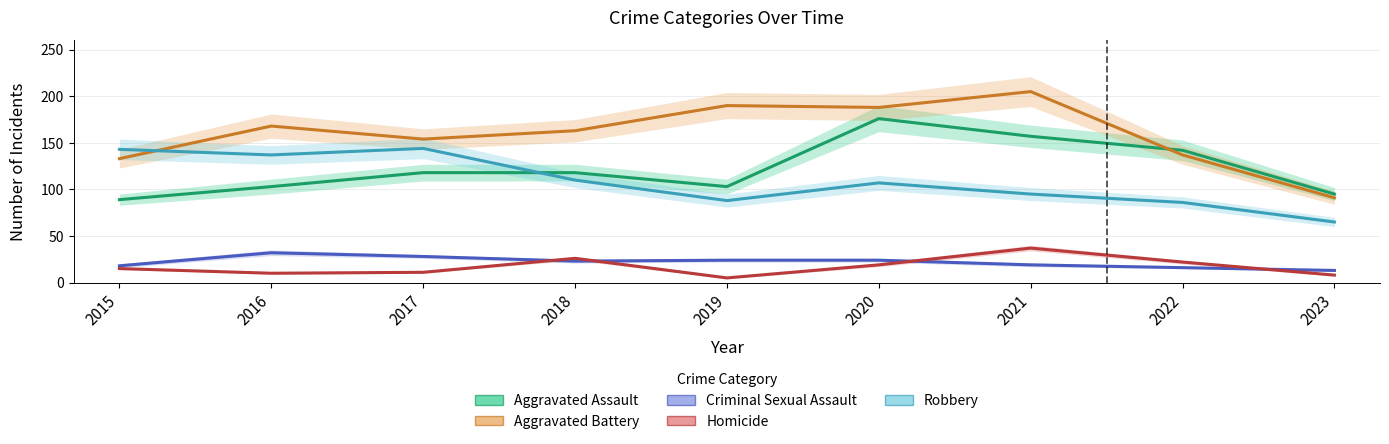

What is the total value across all series at 2021?

513